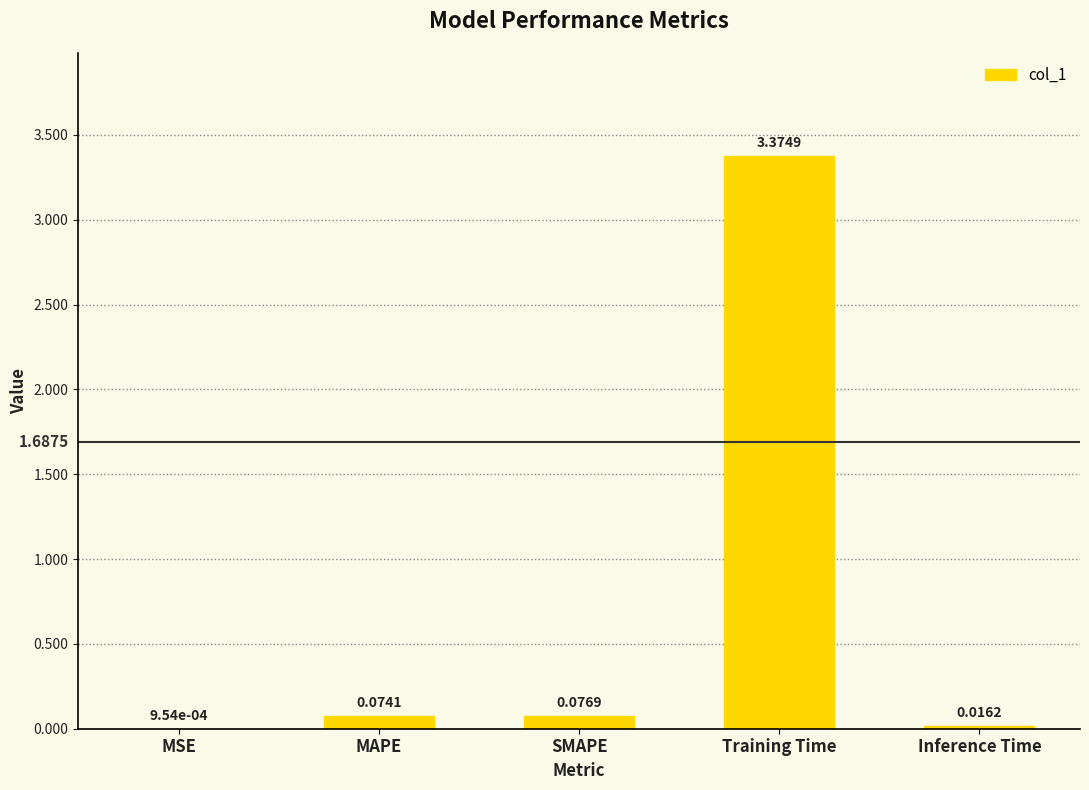

What is the sum of all values?

3.5